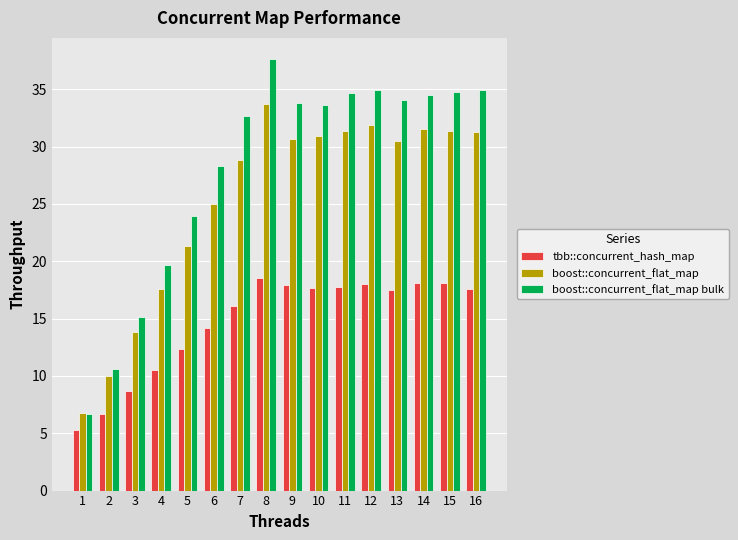

How many data points in boost::concurrent_flat_map are less than 30?

7